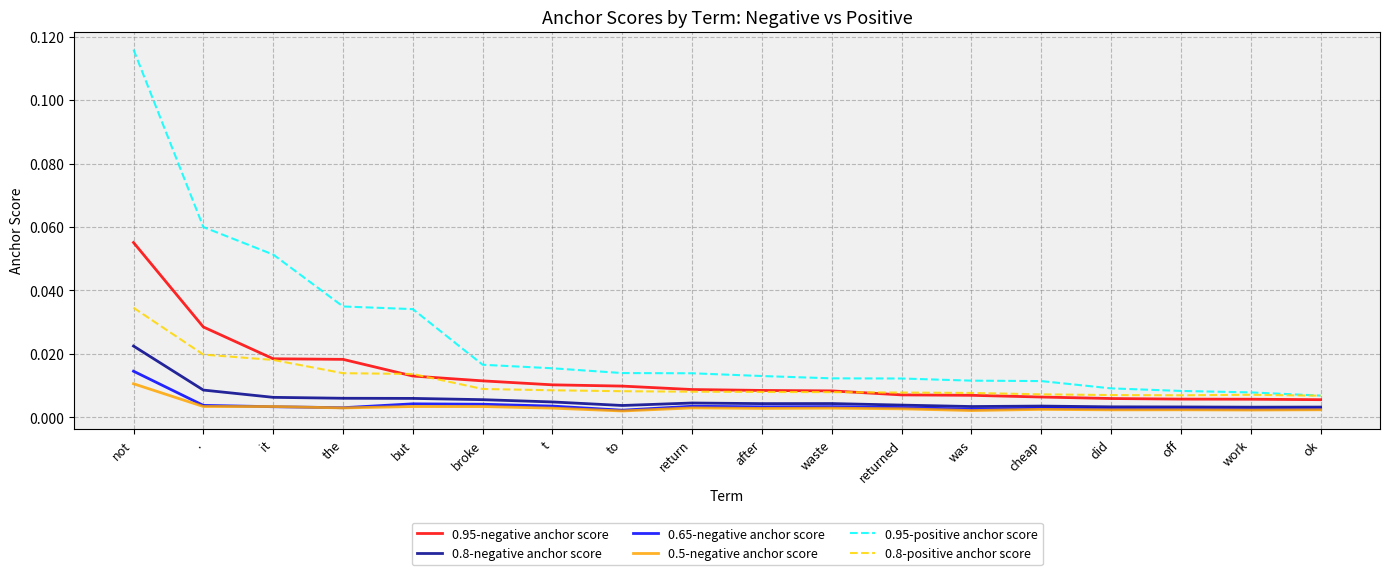

True or false: 0.8-positive anchor score and 0.8-negative anchor score intersect in this chart.

False